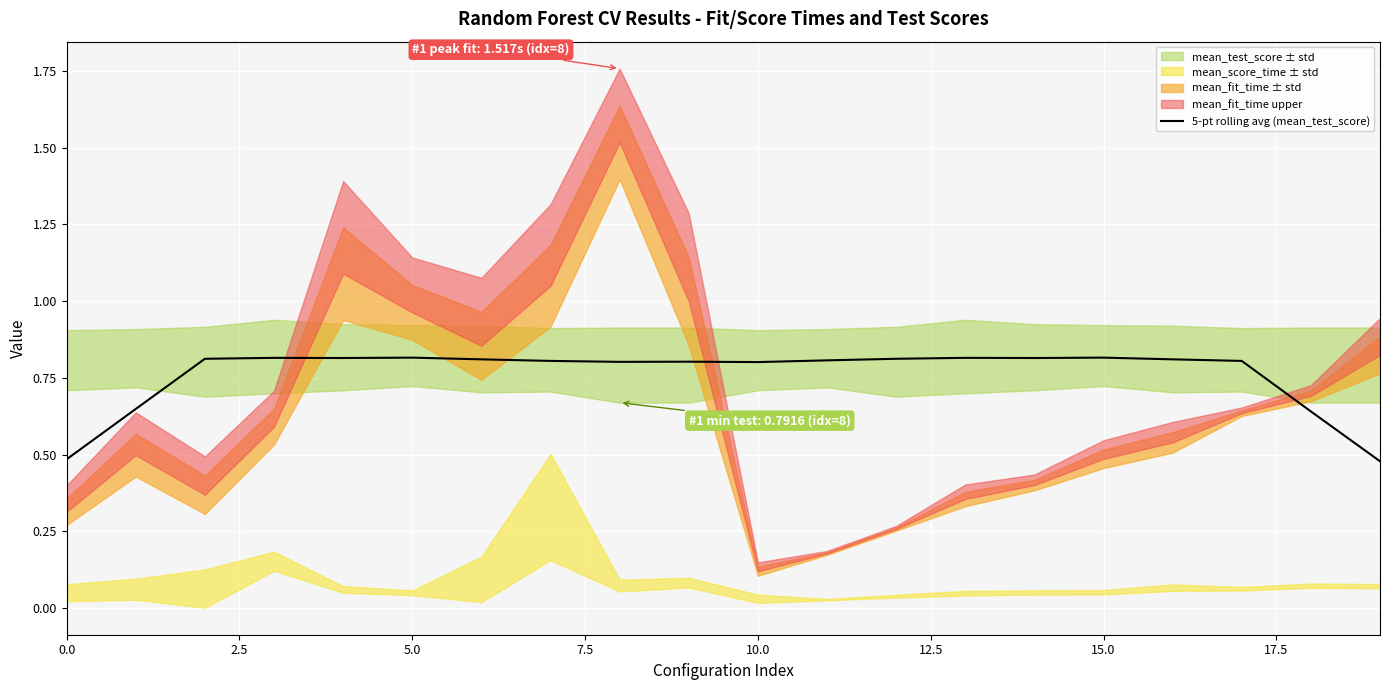

How many lines are shown in the chart?

1